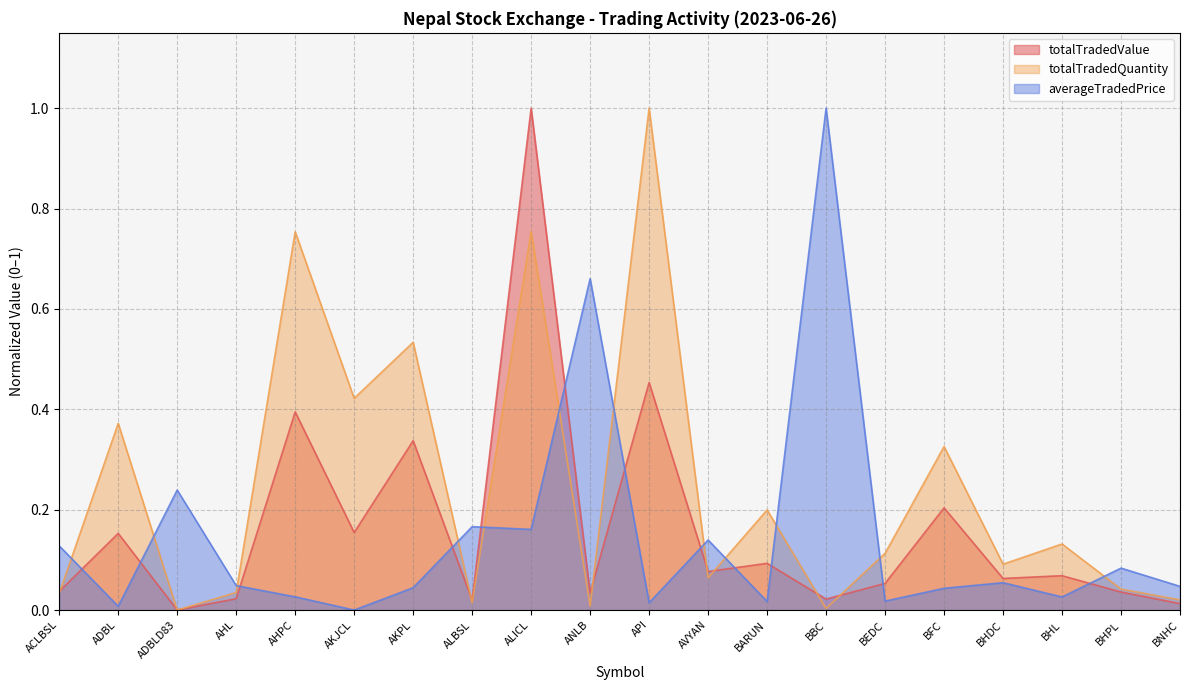

List the series in order of their peak value, lowest first.

averageTradedPrice, totalTradedQuantity, totalTradedValue